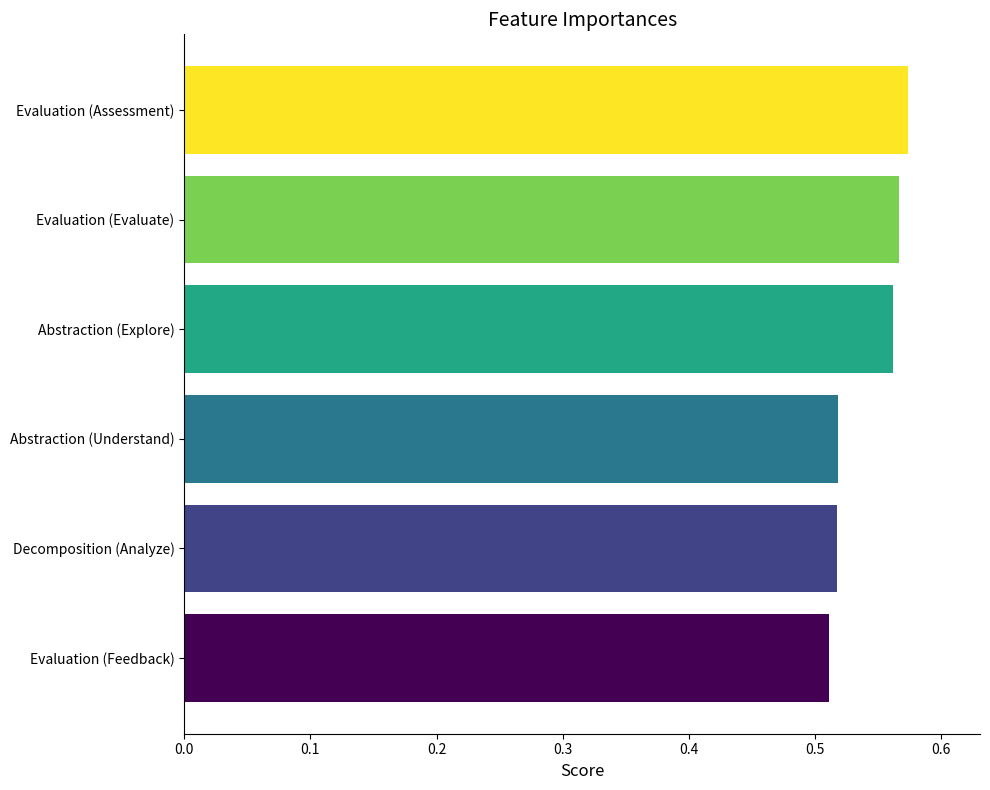

How many values are between 0 and 1?

6